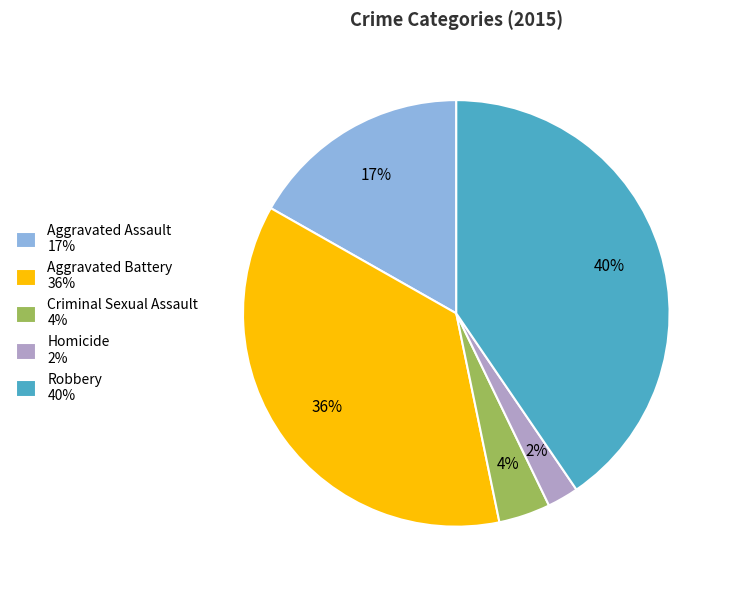

Which has a higher value, Criminal Sexual Assault 4% or Aggravated Battery 36%?

Aggravated Battery 36%